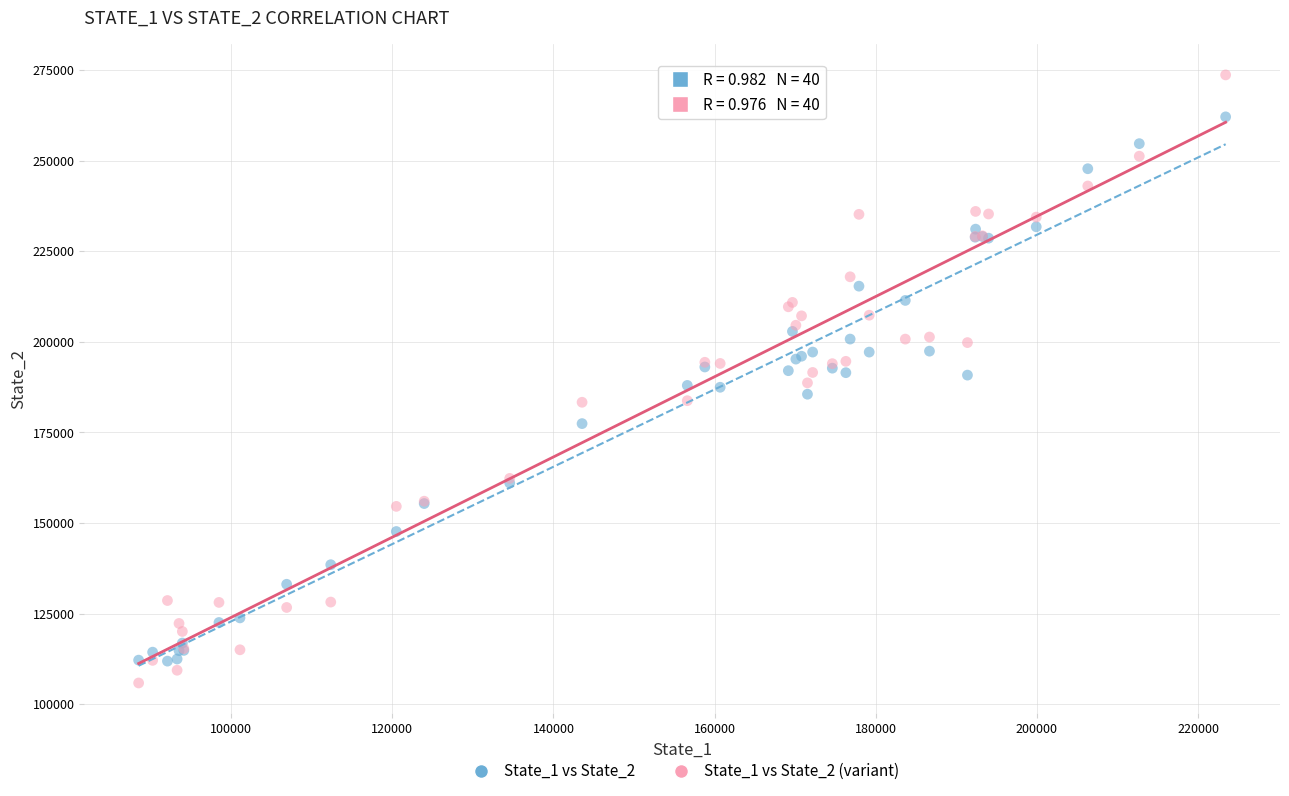

Which series has the largest Y range (max minus min)?

State_1 vs State_2 (variant)